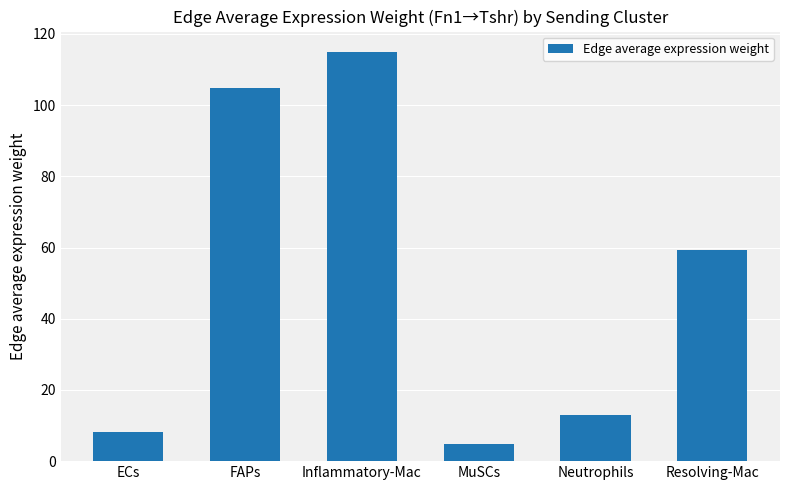

What is the smallest value displayed?

4.9